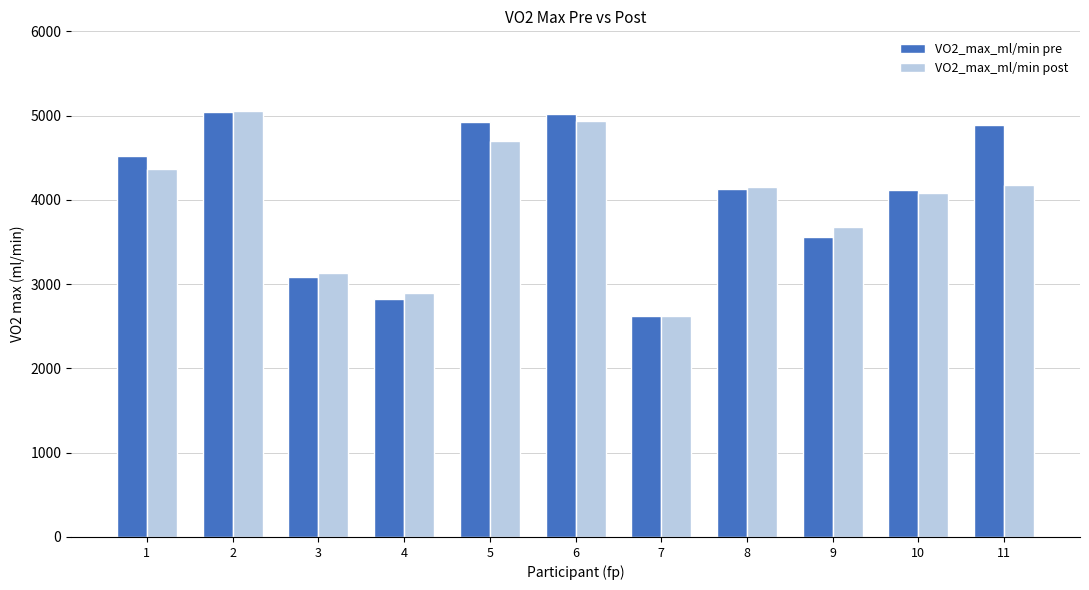

The value of VO2_max_ml/min post at 7 is 725.8. True or false?

False